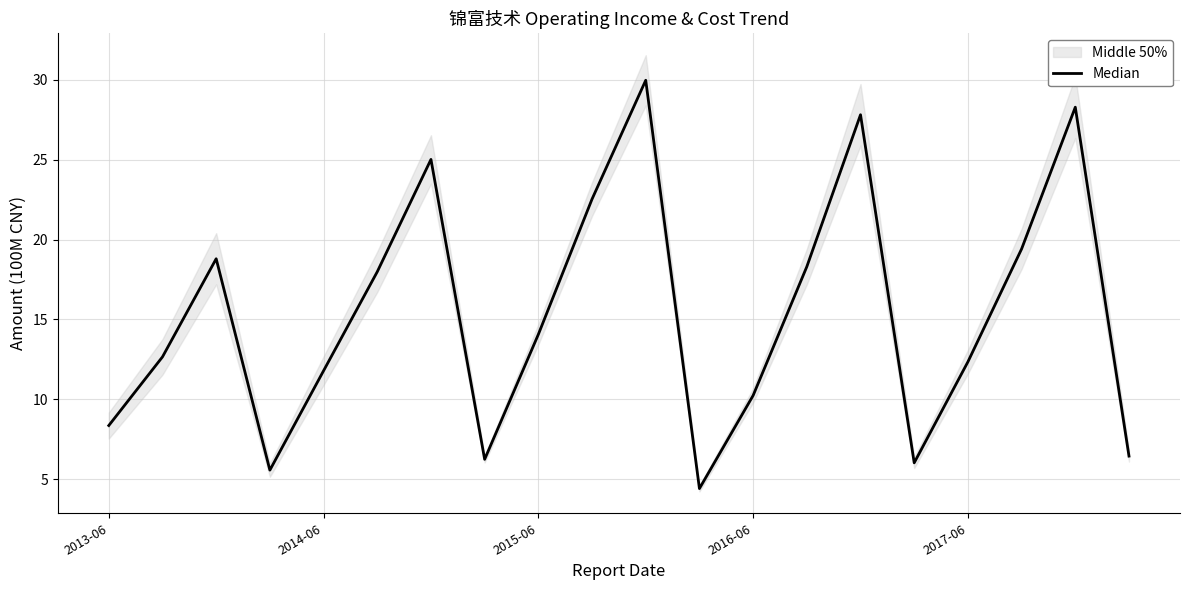

How many points are higher than both their immediate neighbors (excluding endpoints)?

5